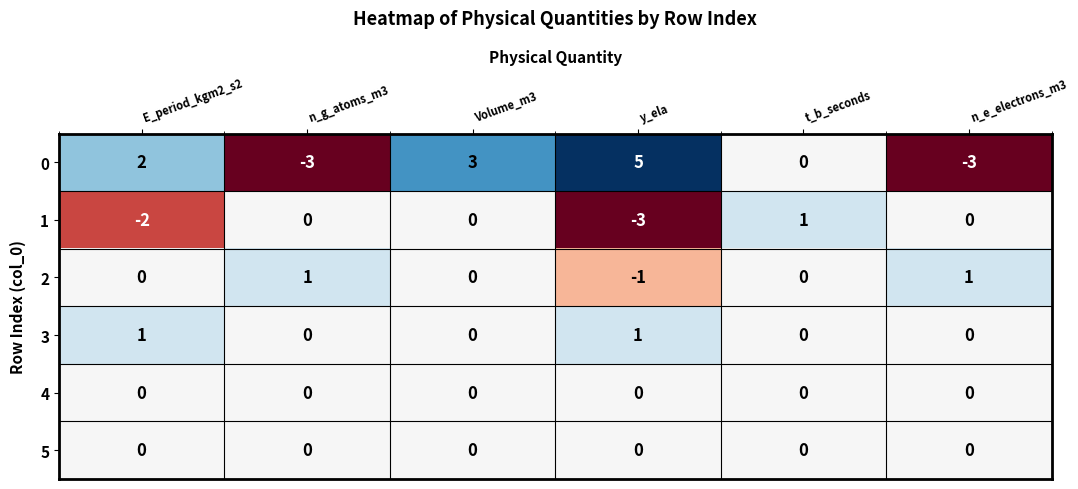

The 5 series shows 0 at n_e_electrons_m3. True or false?

True